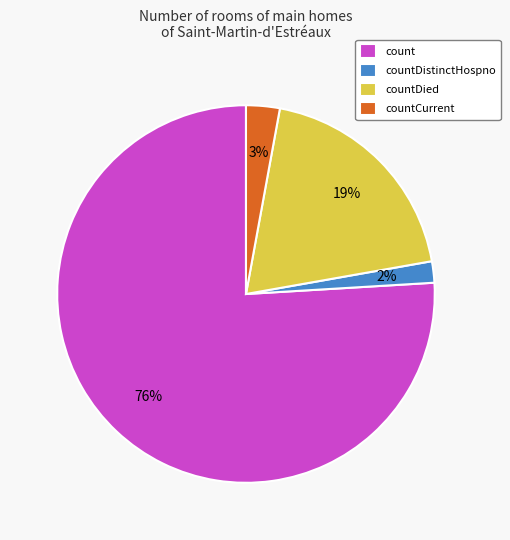

Is the sum of count and countDistinctHospno greater than half?

Yes